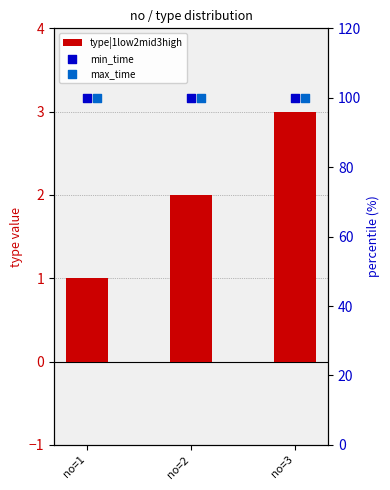

Is the value of max_time at no=2 greater than the value of type|1low2mid3high at no=2?

Yes